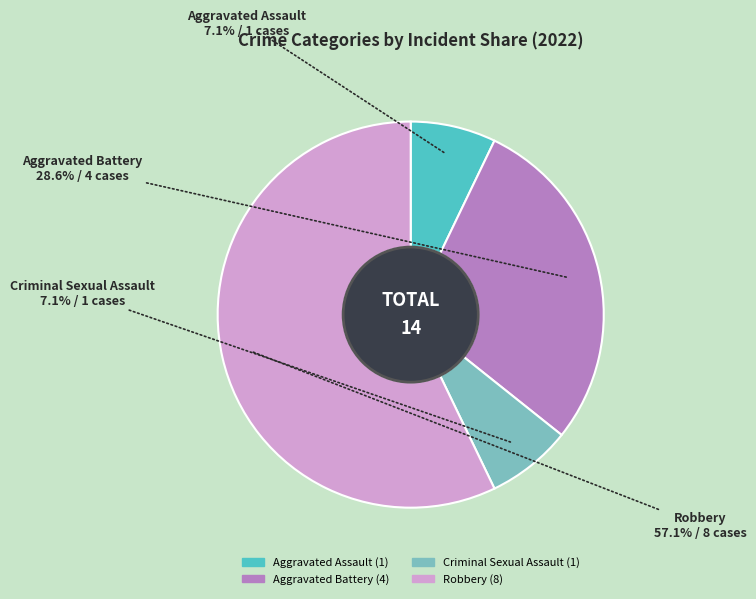

What percentage is NOT represented by Aggravated Battery?

71.4%